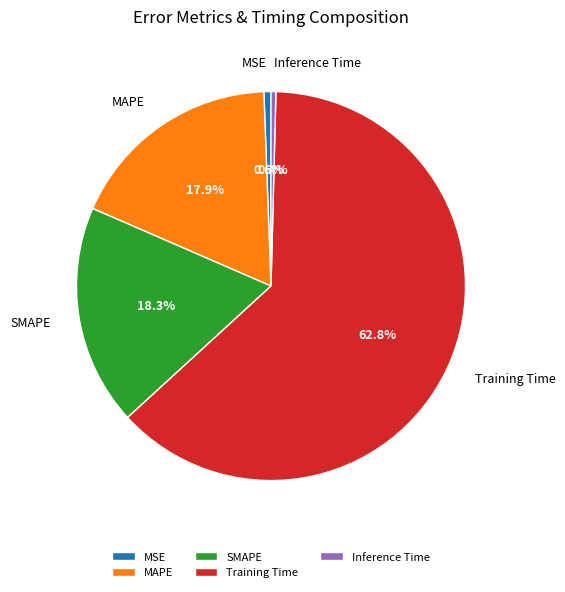

Does Training Time represent more than half of the total?

Yes